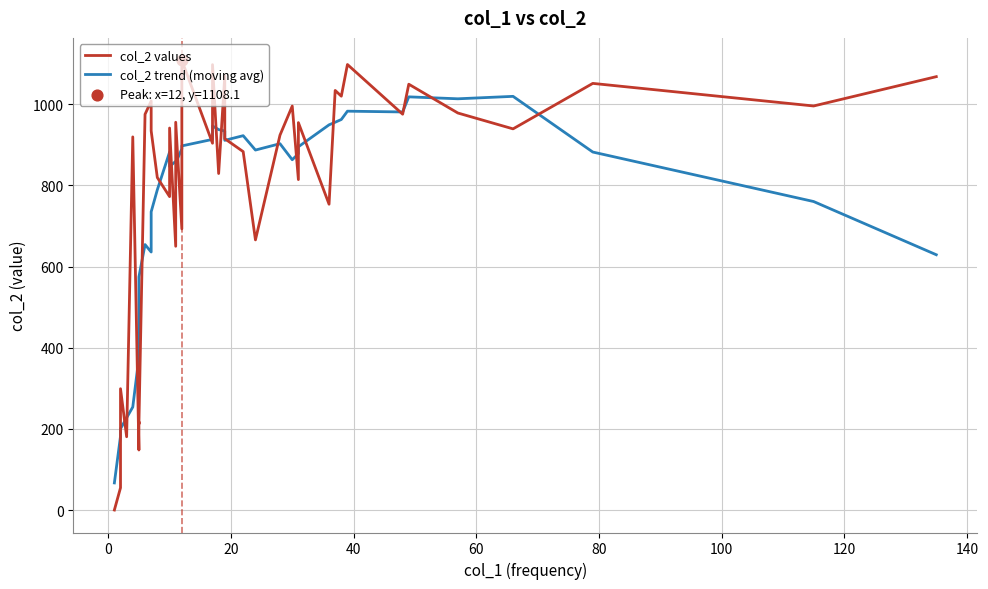

Which series has the largest total across all categories?

col_2 values